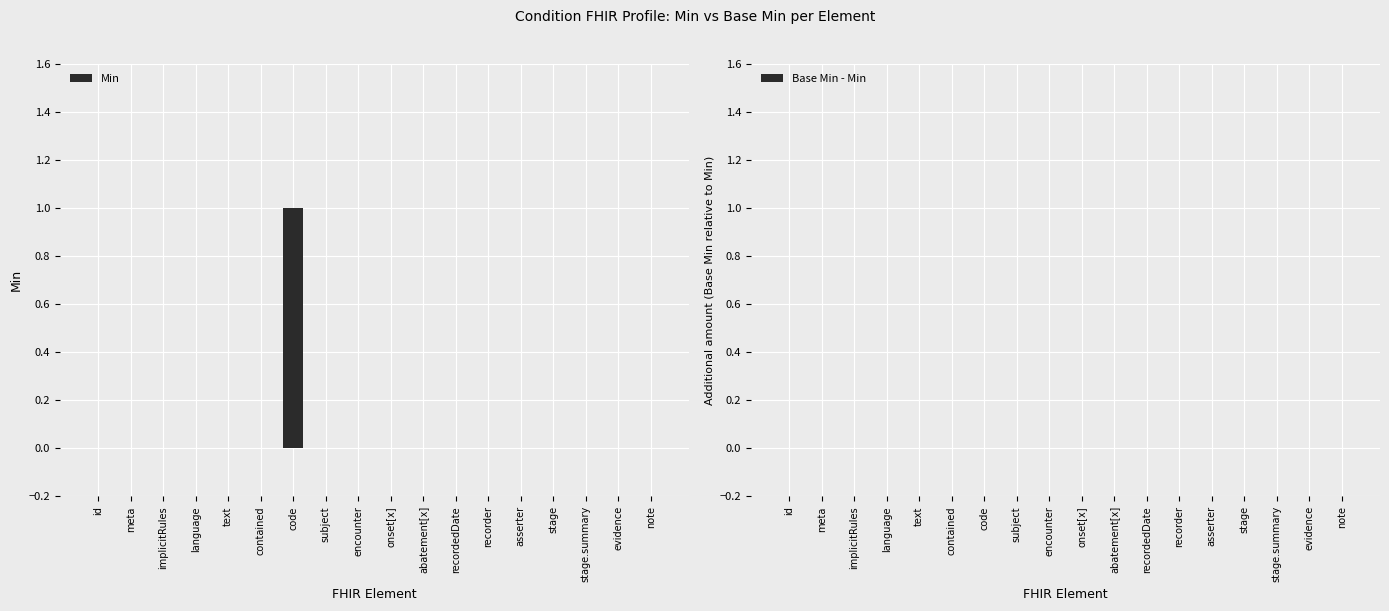

True or false: the data shows -1 at recorder.

False